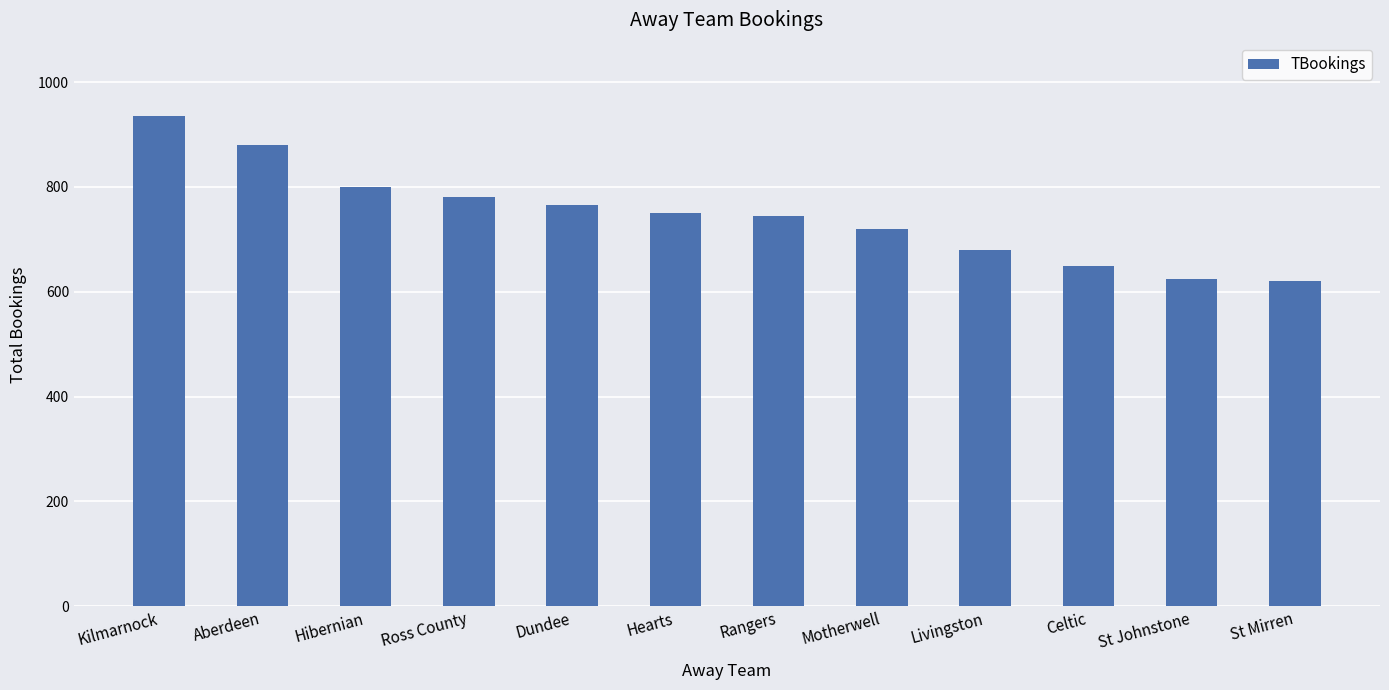

Reading left to right, extract all data points from this chart.

935	880	800	780	765	750	745	720	680	650	625	620